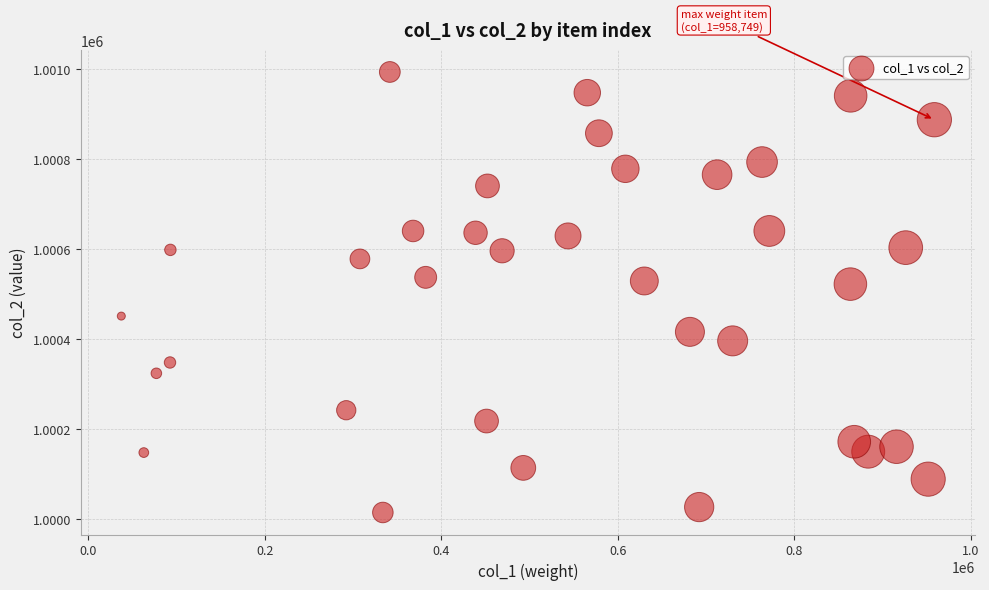

What is the range of Y values (max minus min)?

978